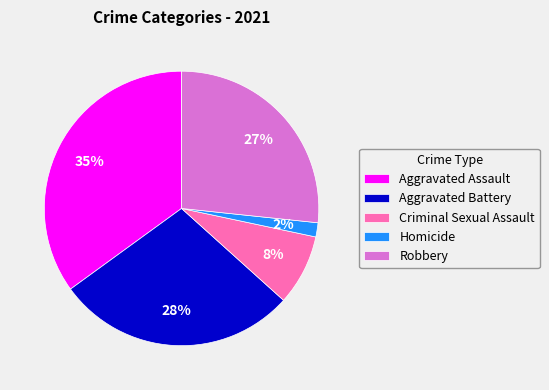

Is there any slice that represents more than half of the pie?

No